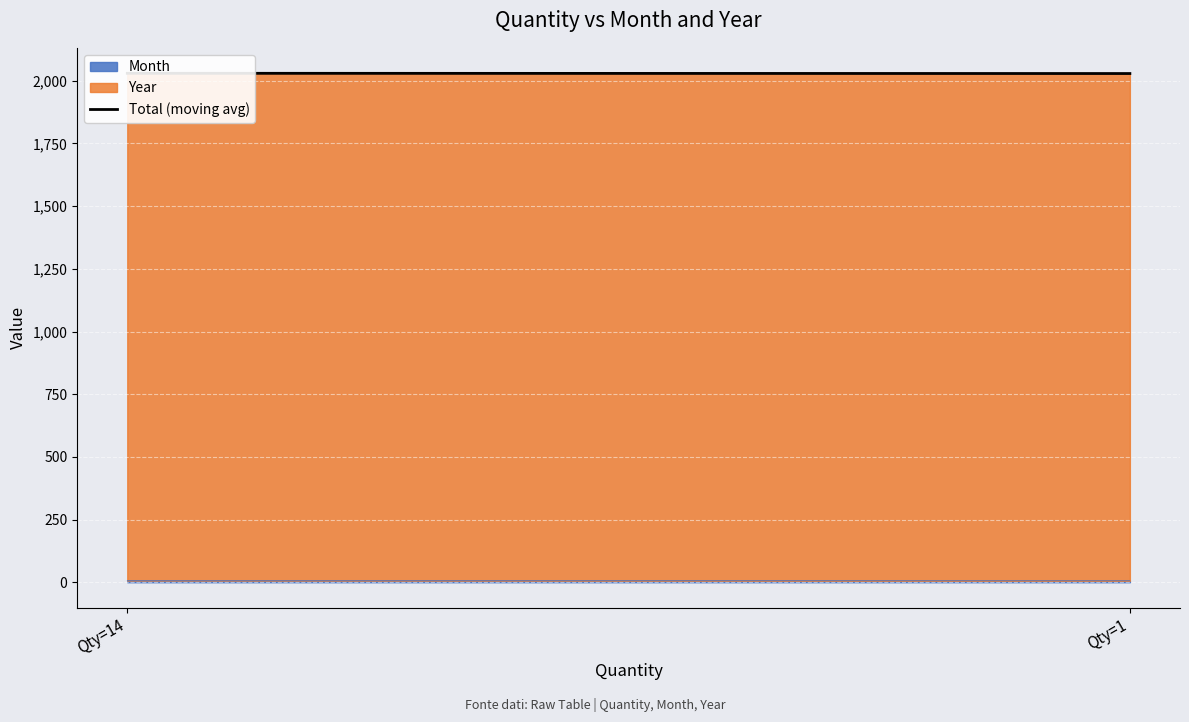

What is the value of the 2nd point from the left?

2029